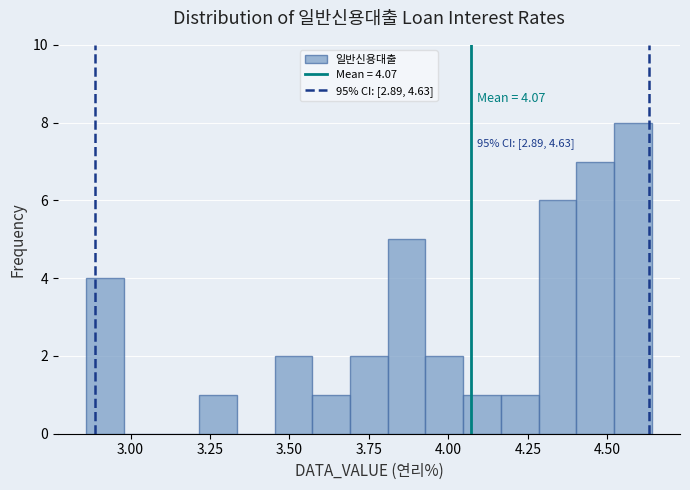

Read against the x-axis, roughly where is the centre of the tallest bar?

4.60